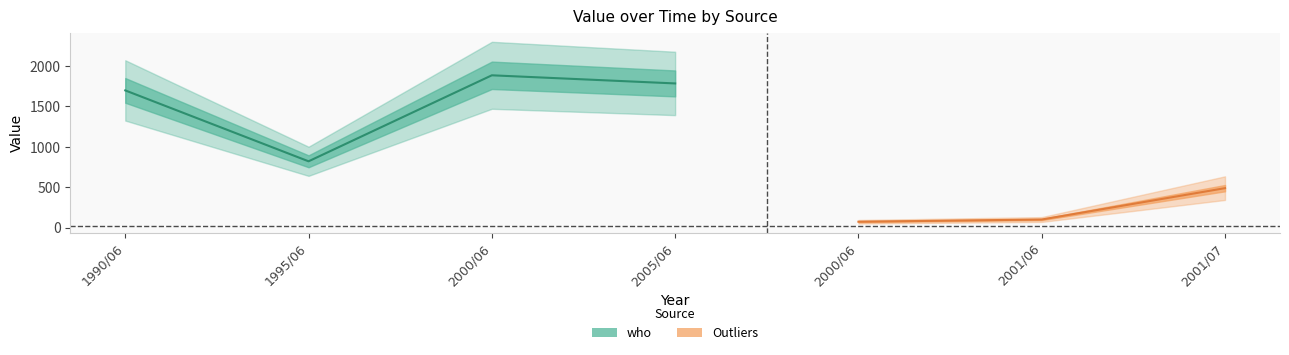

The value at 2000/06 is 2950.4. True or false?

False